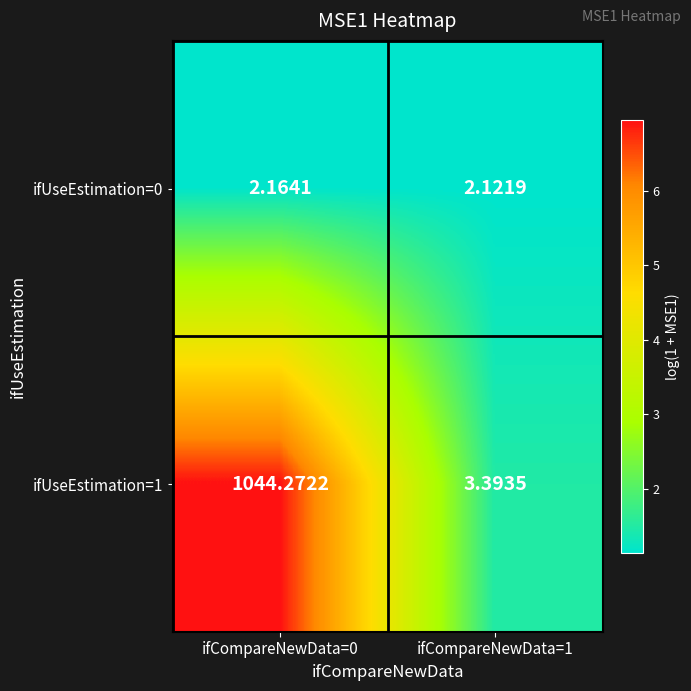

Is the value of ifUseEstimation=0 at ifCompareNewData=0 greater than the value of ifUseEstimation=1 at ifCompareNewData=1?

No